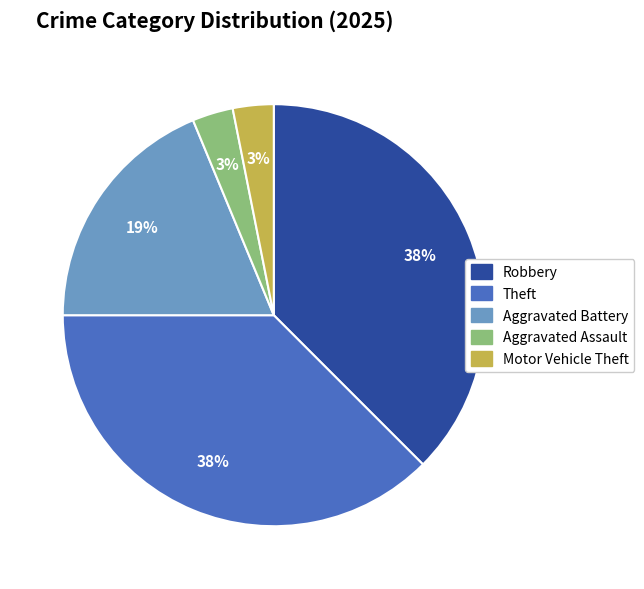

Which has a higher value, Theft or Aggravated Battery?

Theft